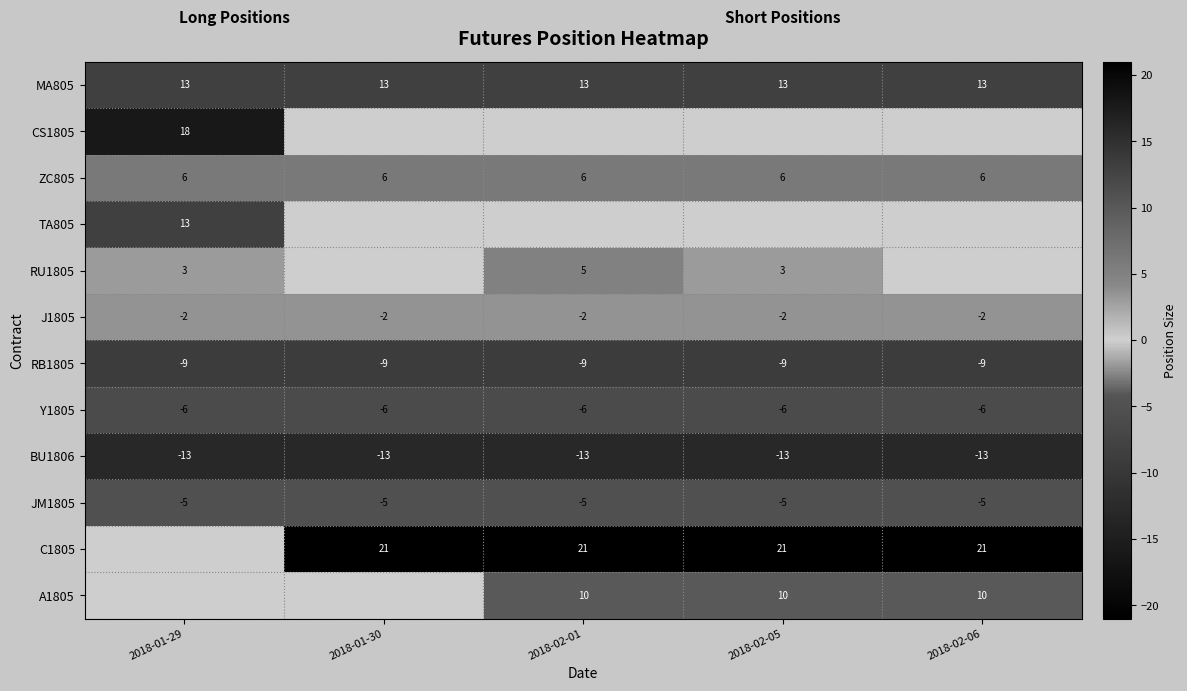

Where is BU1806 nearest to the value -13?

2018-01-29